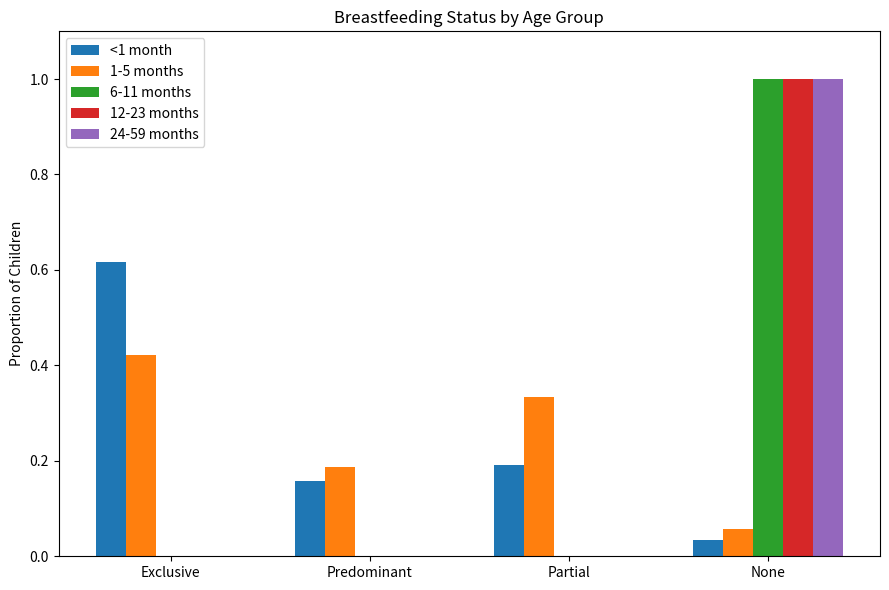

How many groups of bars are there?

4